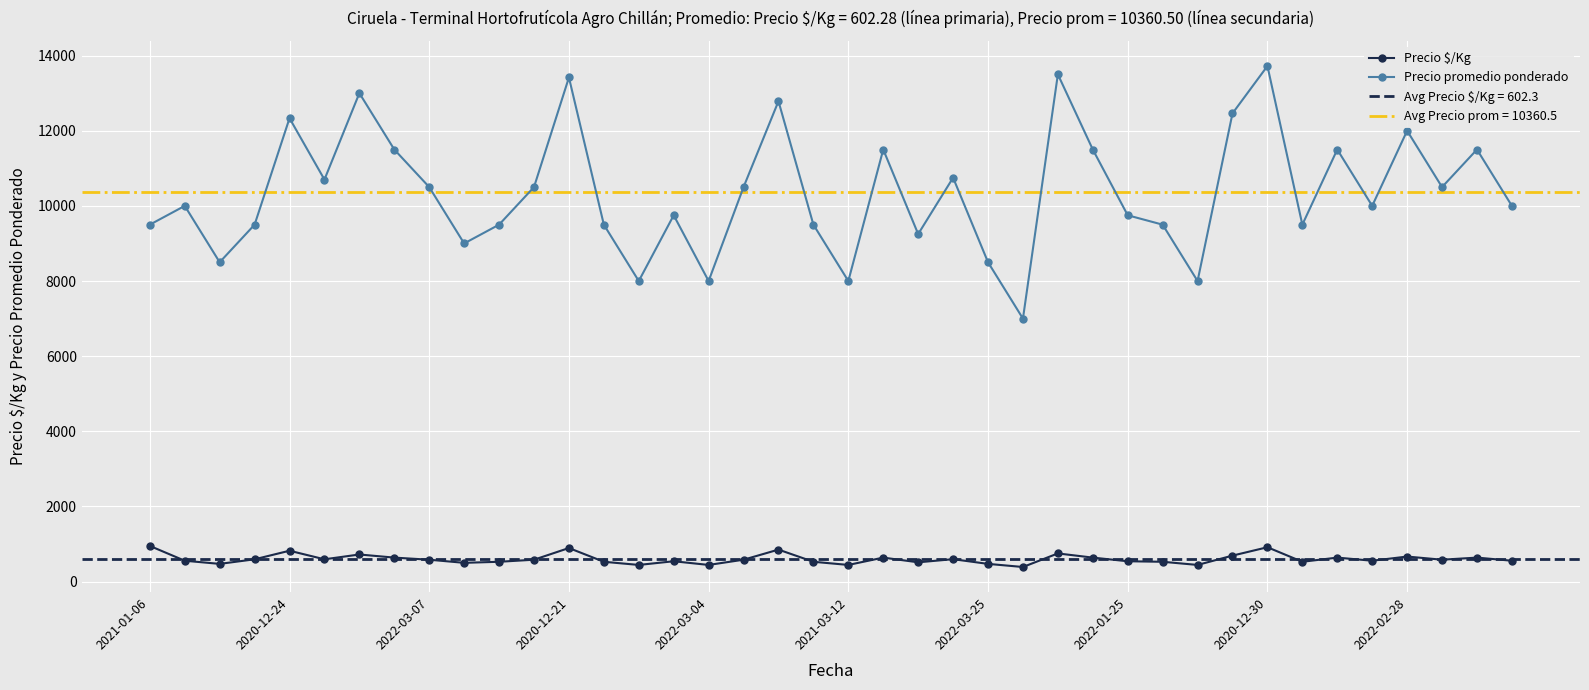

True or false: Precio $/Kg has more than 0 interior local peaks.

True